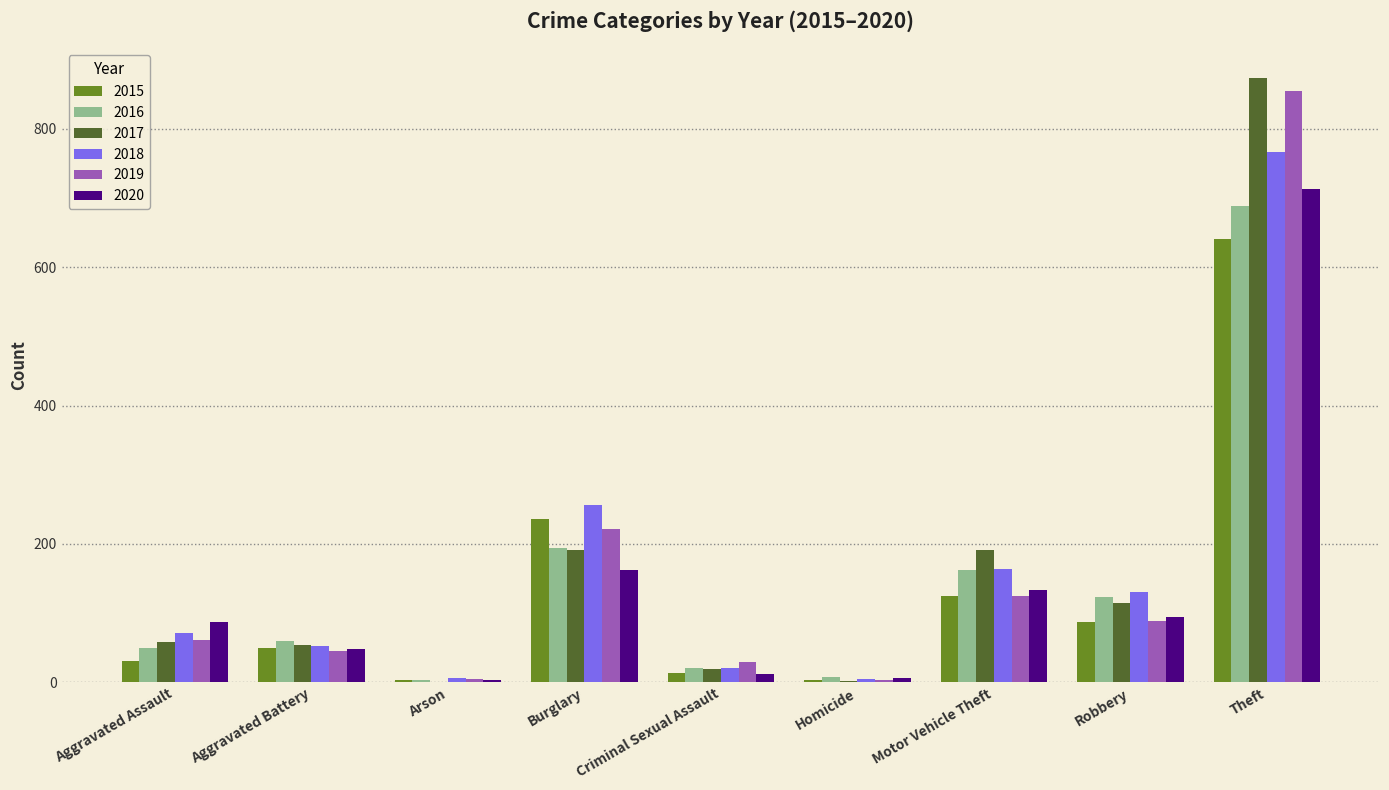

At which label is 2015 closest to 322?

Burglary